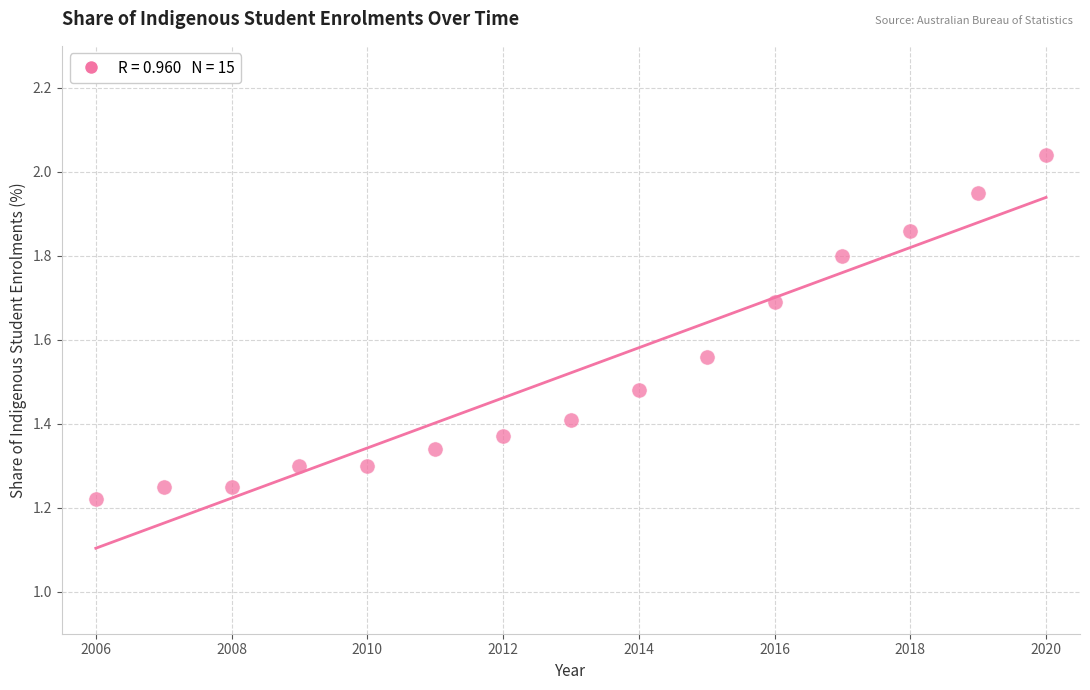

What is the range of X values (max minus min)?

14.0